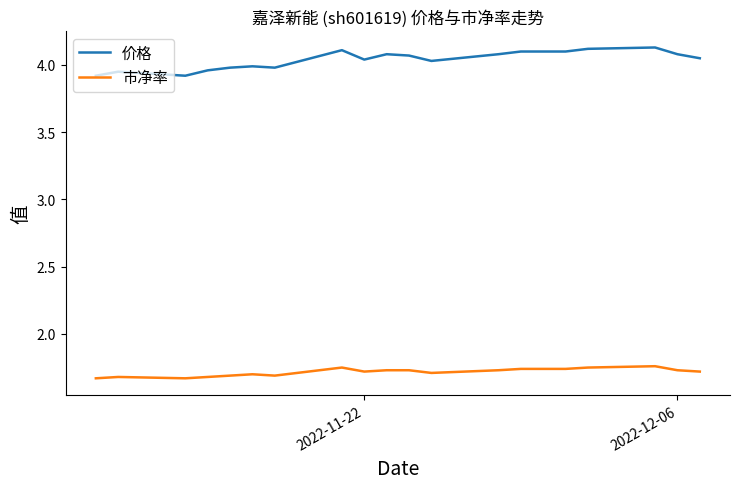

How many lines are shown in the chart?

2